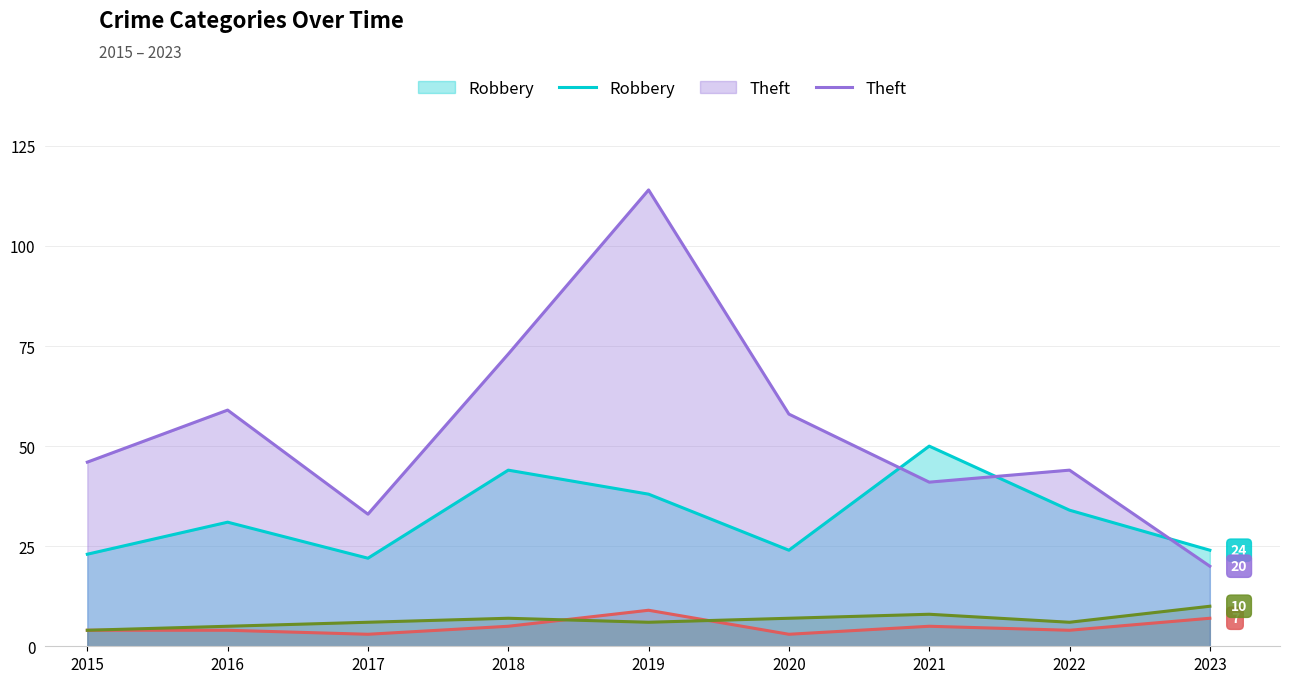

Which series has the largest range (max minus min)?

Theft